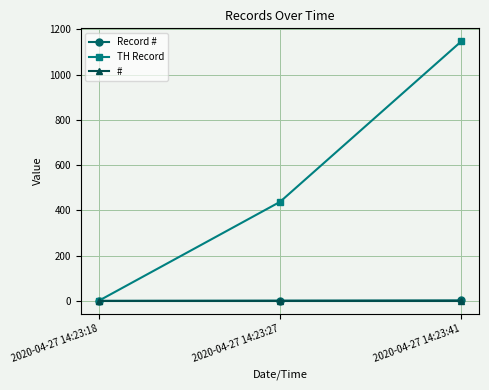

Does the chart have visible grid lines?

Yes